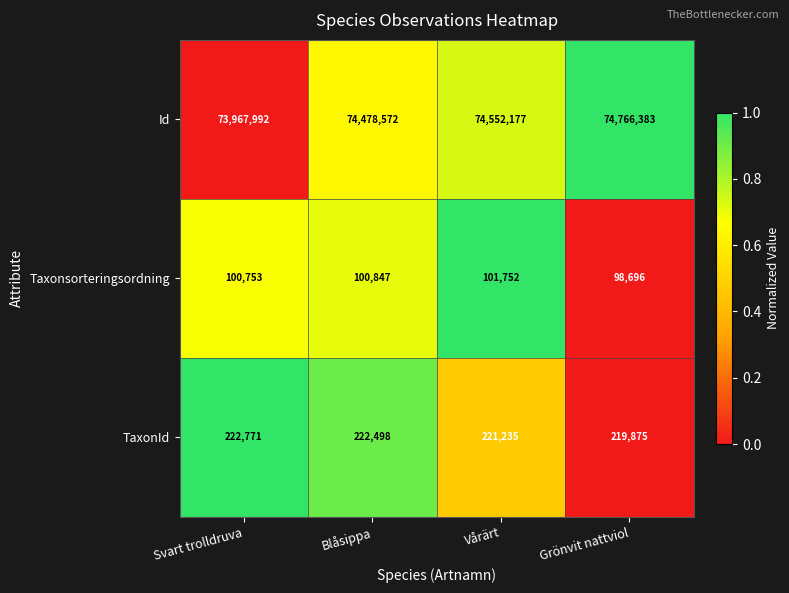

What is the average value of the Id series?

74441281